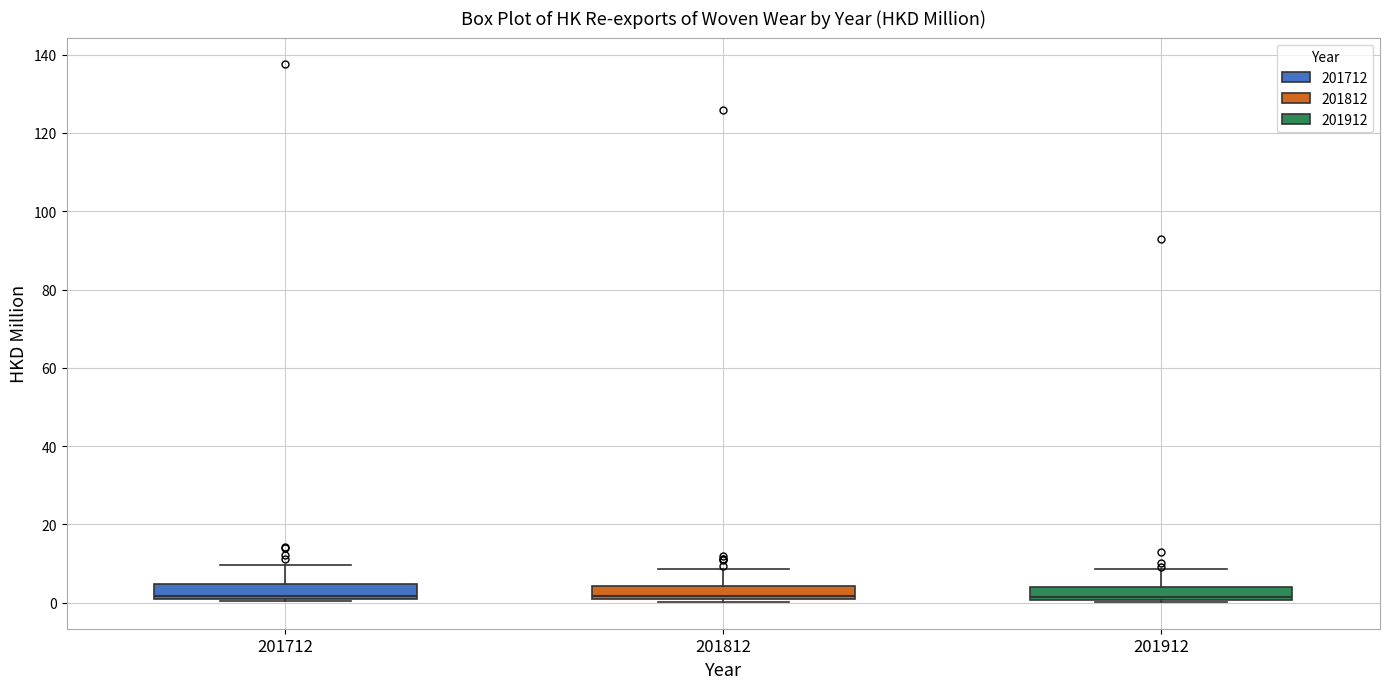

Where is the upper edge of the box at x = 201912 on the y-axis? The values are not printed on the chart, so give them approximately, as read against the axis.

4